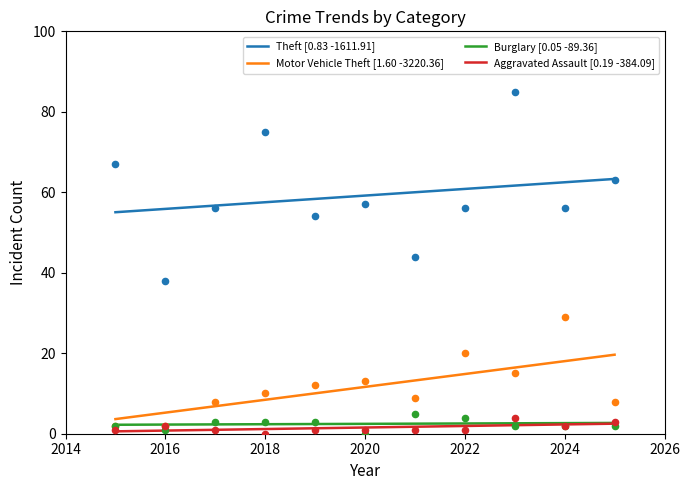

Which series has the largest total across all categories?

Theft [0.83 -1611.91]